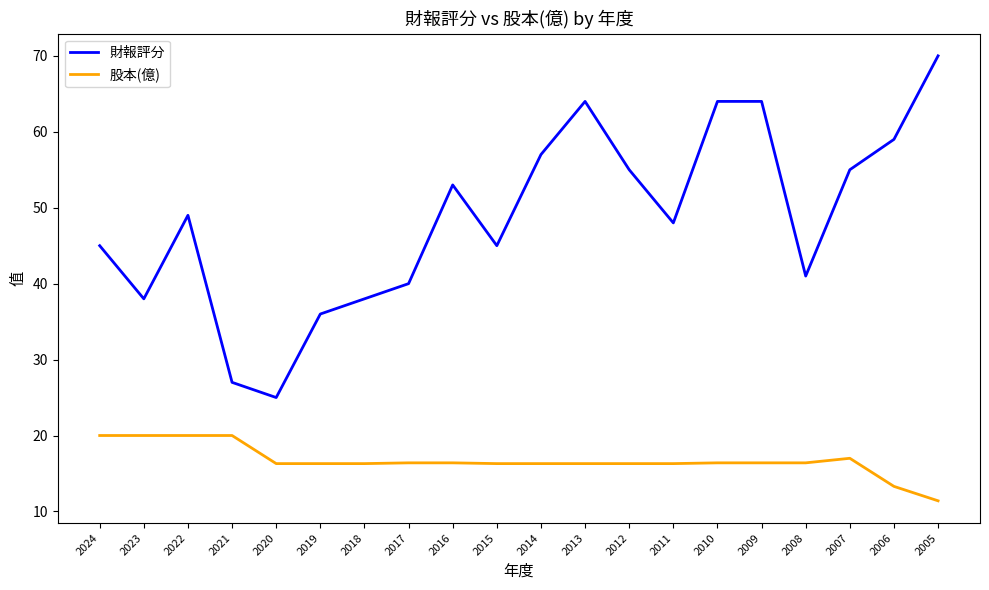

True or false: 股本(億) and 財報評分 intersect in this chart.

False